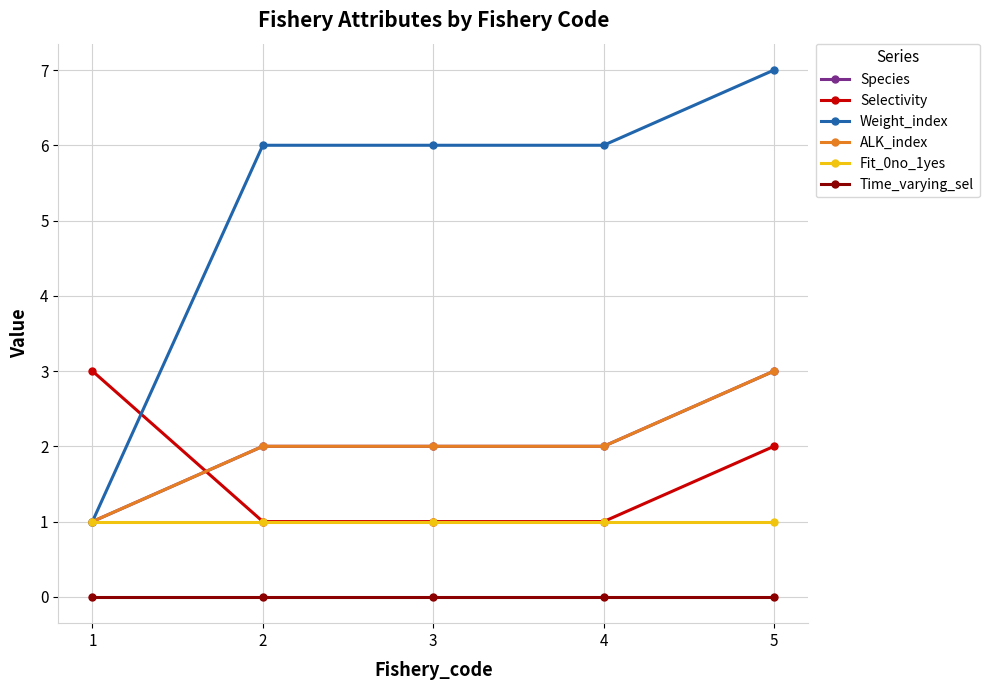

Reading left to right, transcribe all the data shown in this chart.

Species: 1	2	2	2	3
Selectivity: 3	1	1	1	2
Weight_index: 1	6	6	6	7
ALK_index: 1	2	2	2	3
Fit_0no_1yes: 1	1	1	1	1
Time_varying_sel: 0	0	0	0	0